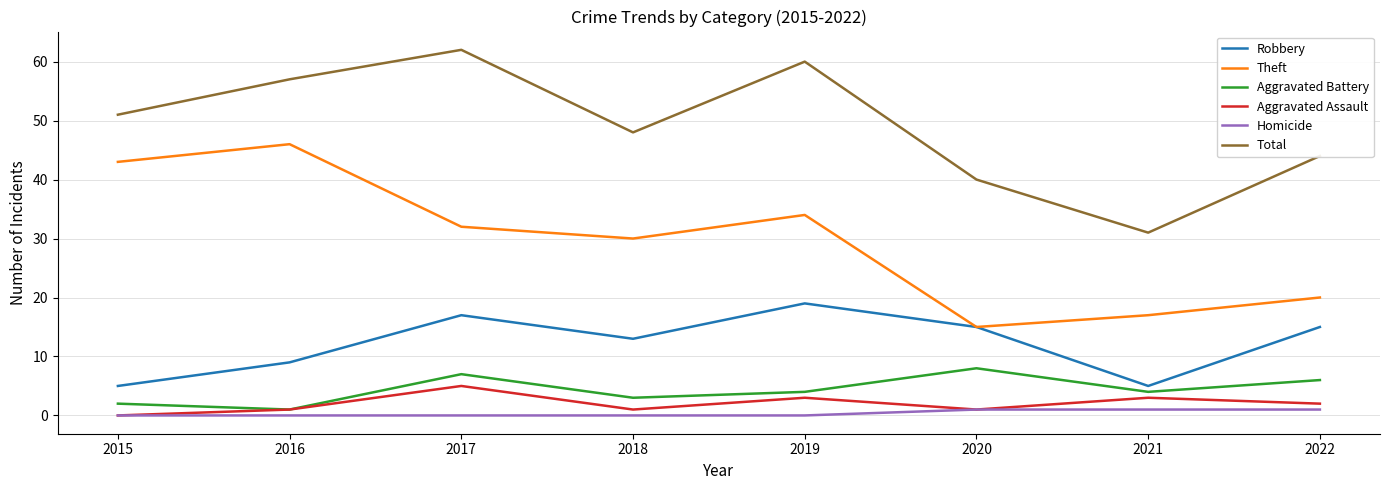

How many lines are shown in the chart?

6